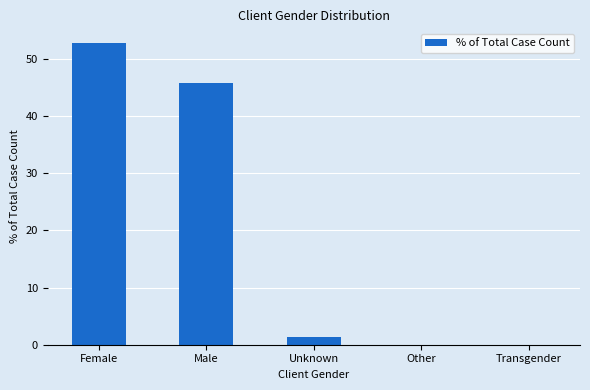

What is the sum of the values at Female and Unknown?

54.2